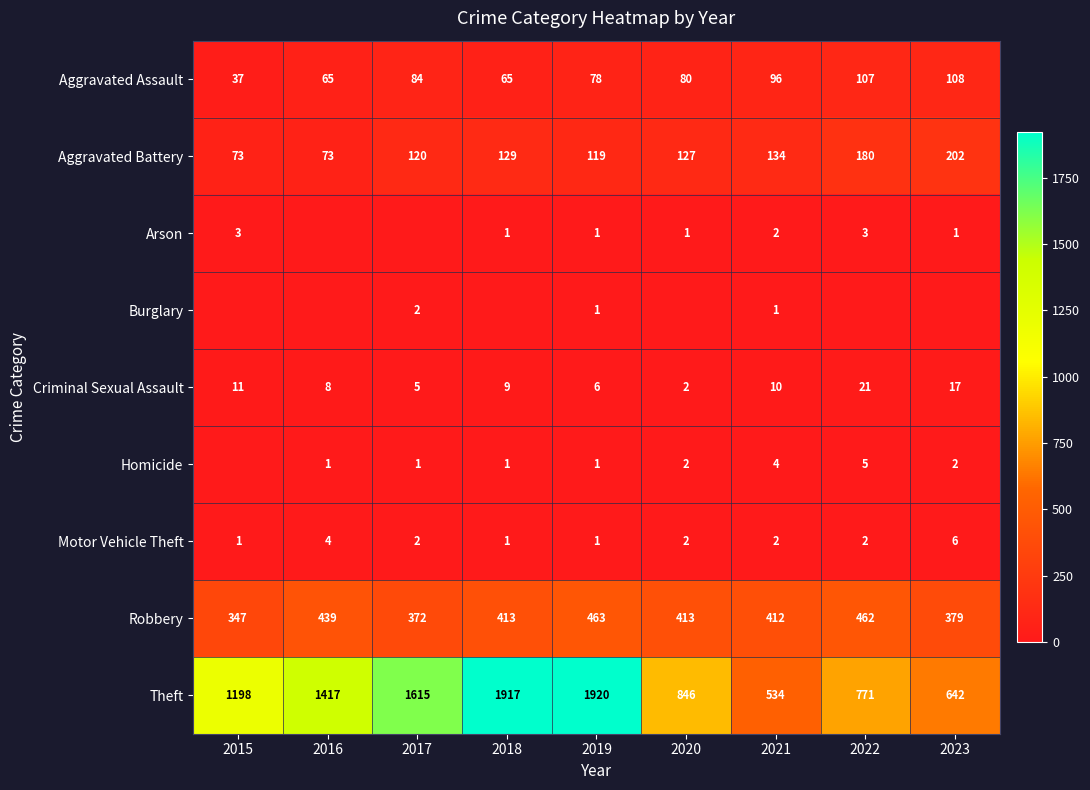

At which category is the sum across all series the highest?

2019